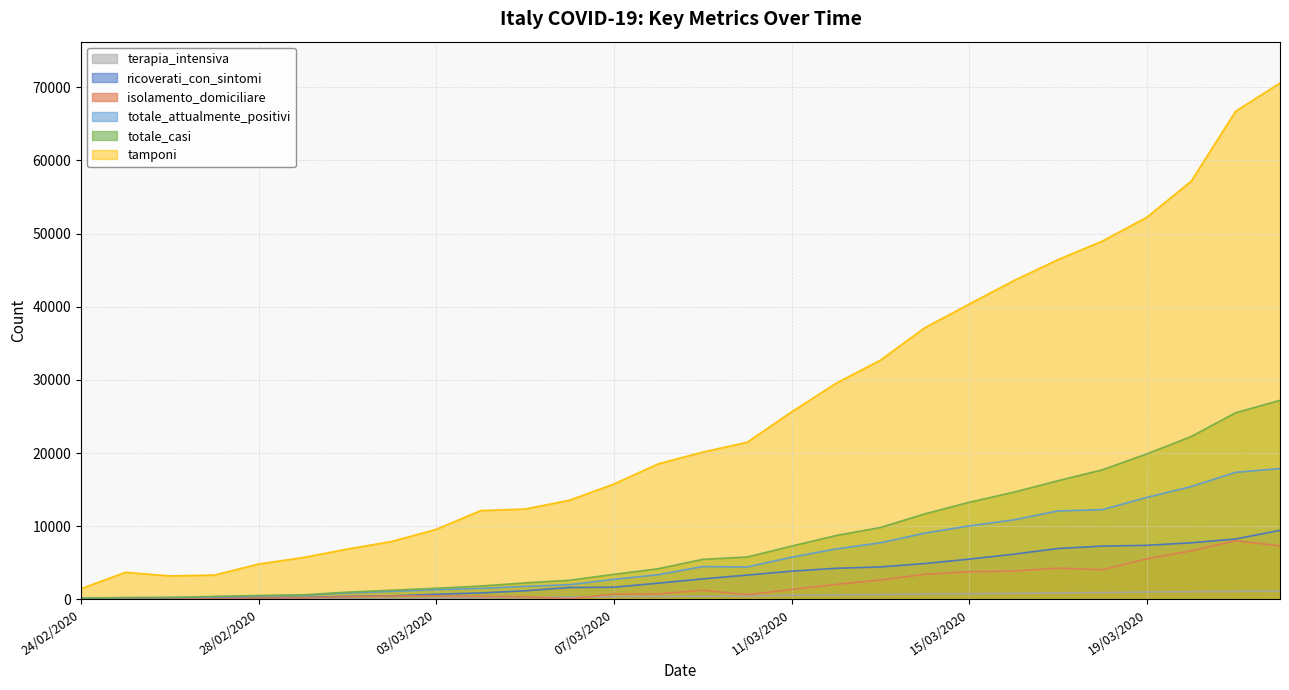

Read the tamponi value at 29/02/2020, to the nearest 10.

5720